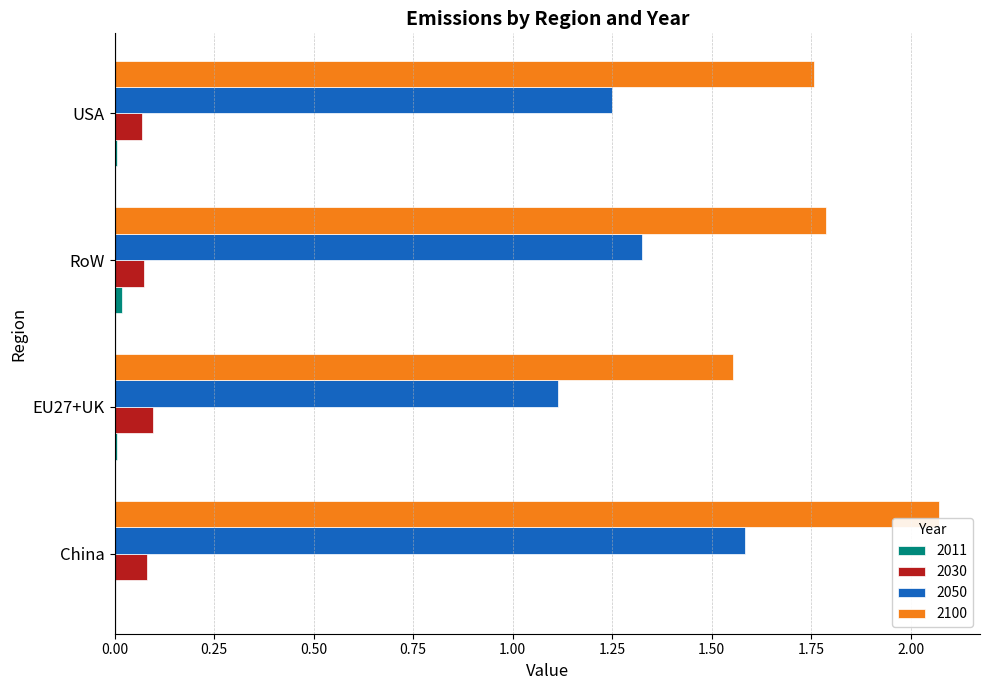

The 2050 series shows 1.6 at China. True or false?

True